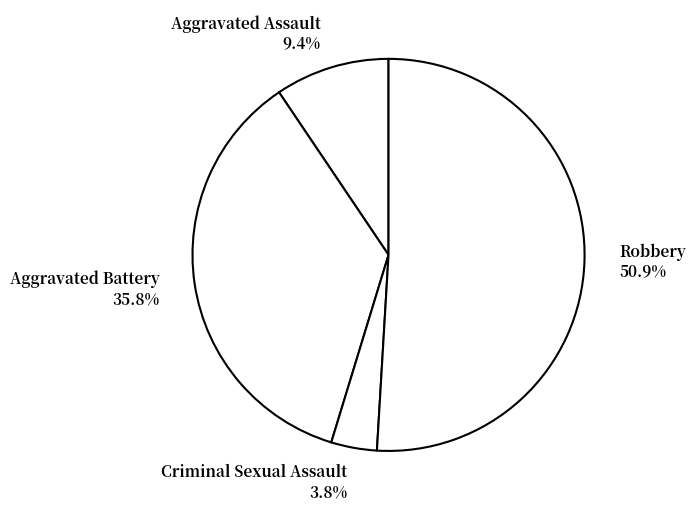

The Aggravated Battery slice represents 49% of the pie. True or false?

False